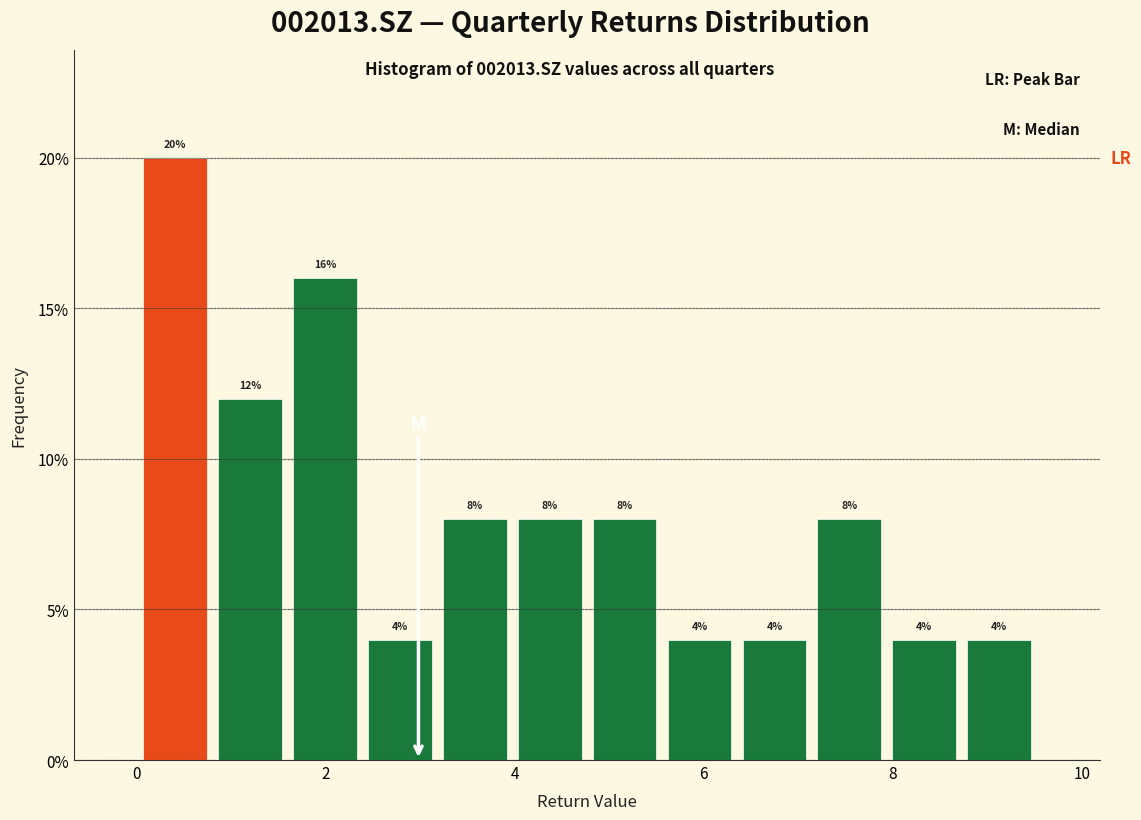

Read against the x-axis, roughly where is the centre of the tallest bar?

0.4